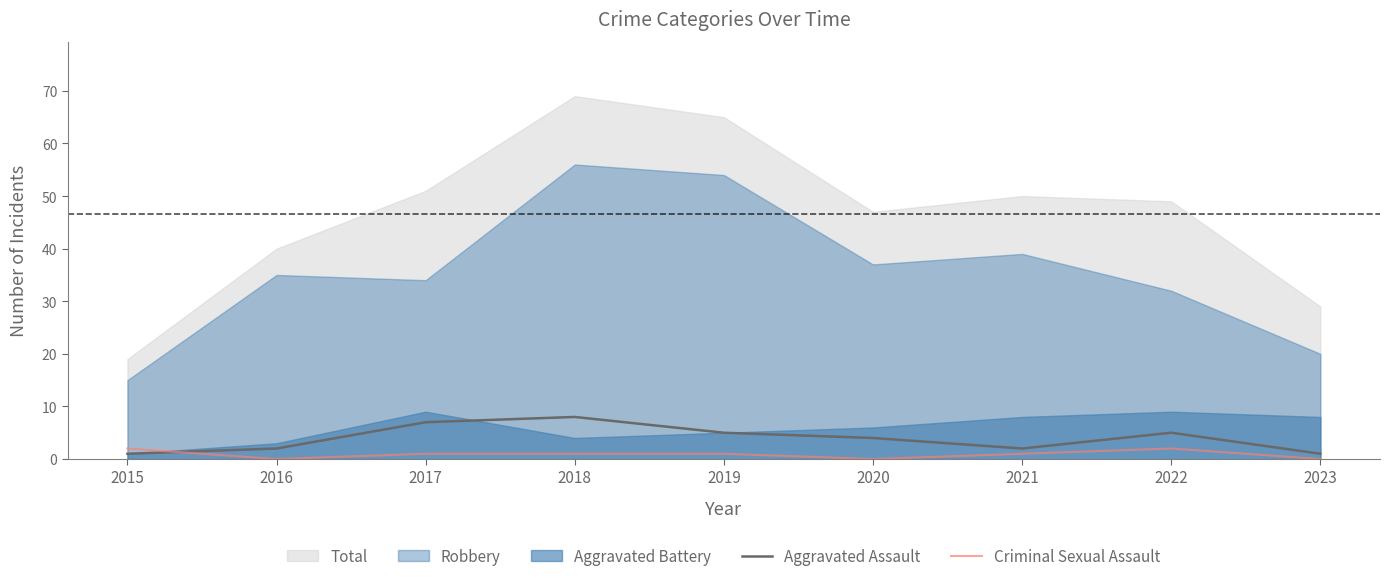

Is the value of Aggravated Assault at 2021 greater than the value of Criminal Sexual Assault at 2019?

Yes